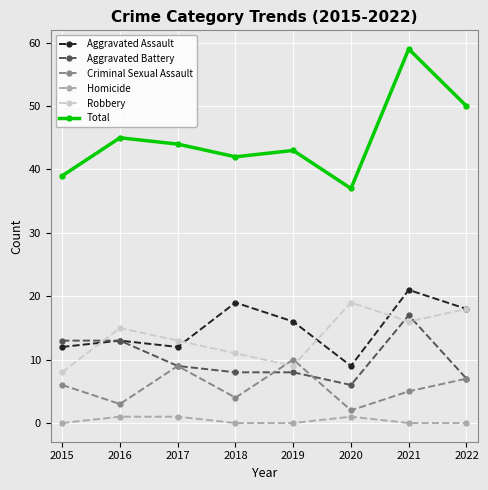

At how many categories does at least one series exceed 25?

8